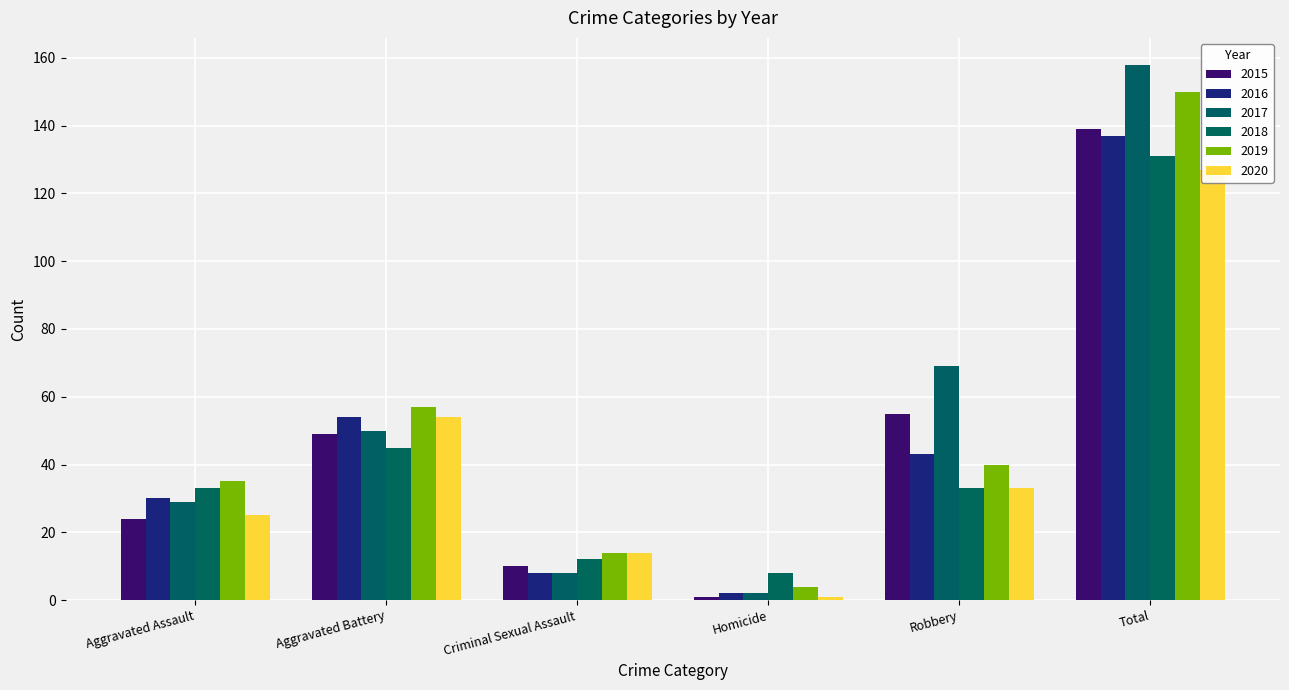

The value of 2018 at Total is 222. True or false?

False